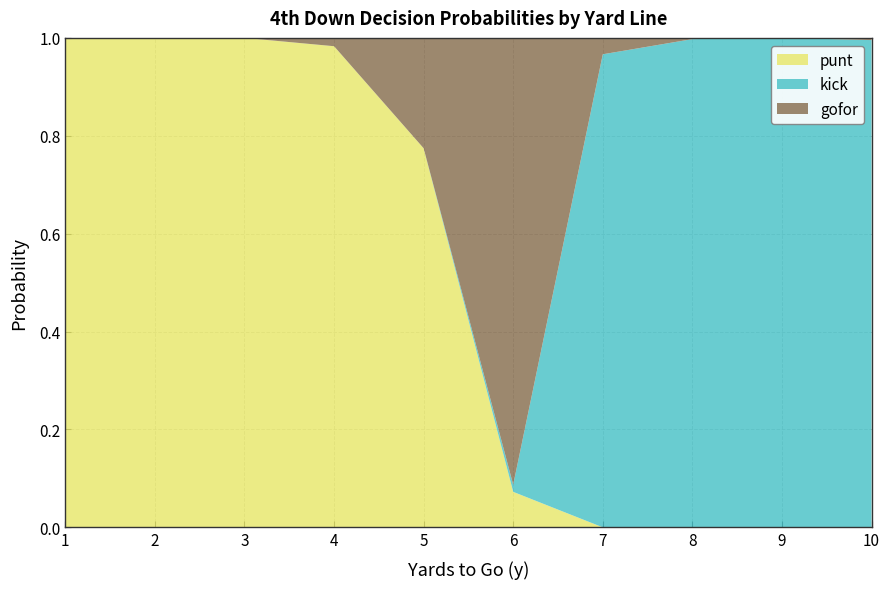

Reading left to right, transcribe all the data shown in this chart.

punt: 1.0	1.0	1.0	1.0	0.8	0.1	0.0	0.0	0.0	0.0
kick: 0.0	0.0	0.0	0.0	0.0	0.0	1.0	1.0	1.0	1.0
gofor: 0.0	0.0	0.0	0.0	0.2	0.9	0.0	0.0	0.0	0.0